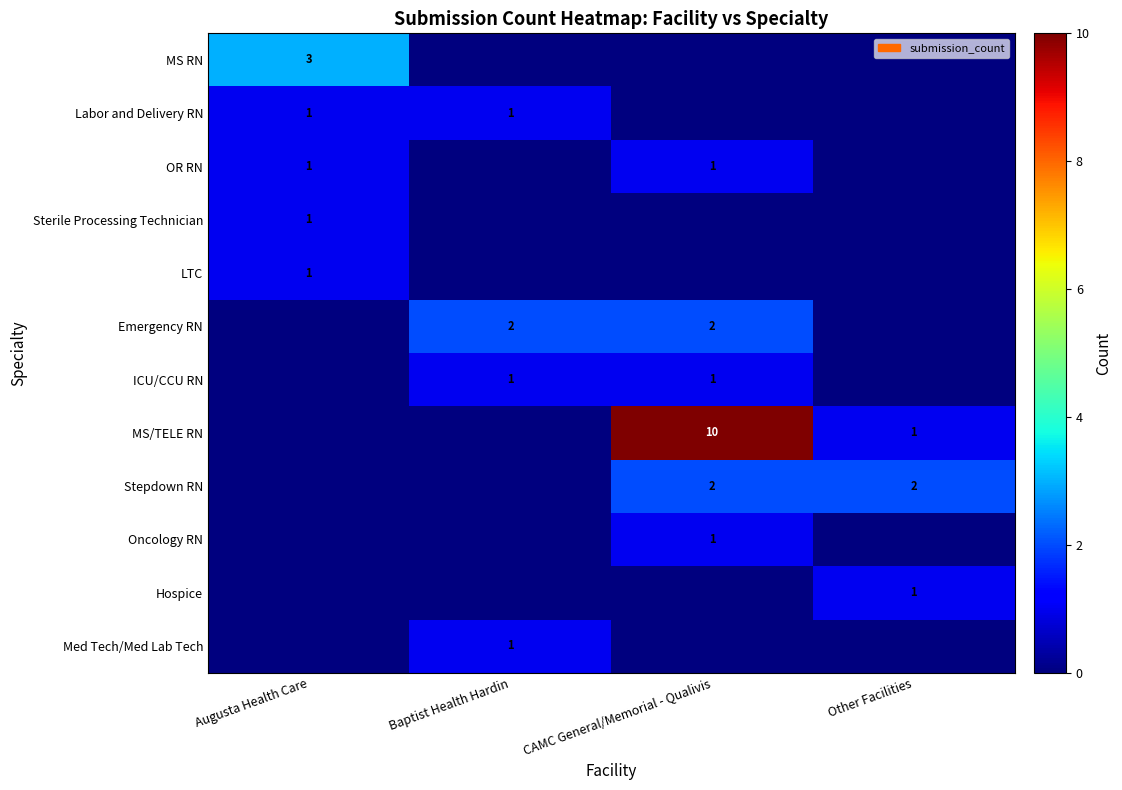

True or false: Med Tech/Med Lab Tech has a value of 2 at Baptist Health Hardin.

False